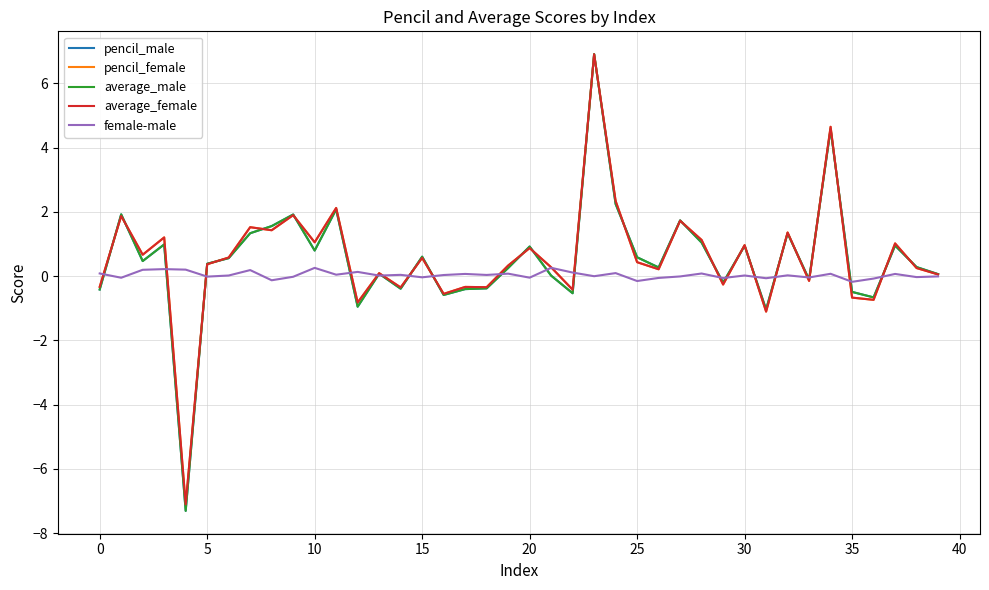

What is the lowest value of the average_male series?

-7.3